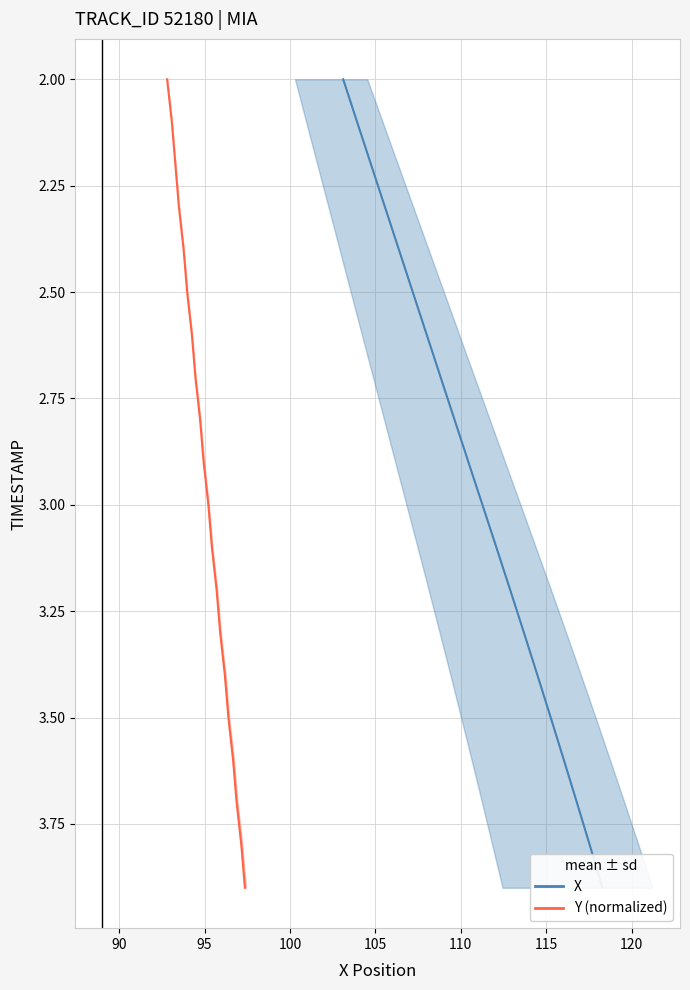

Is the value of Y (normalized) at 100 greater than the value of X at 14?

No